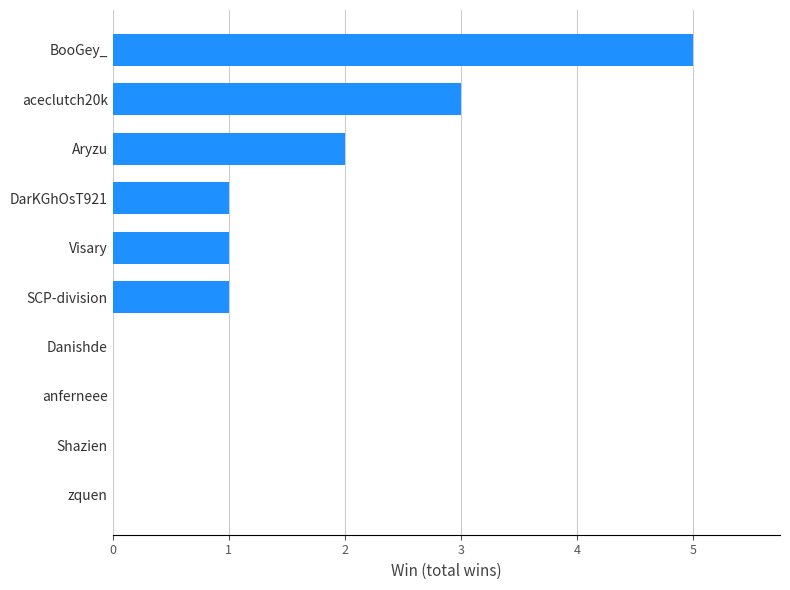

What is the sum of the values at anferneee and aceclutch20k?

3